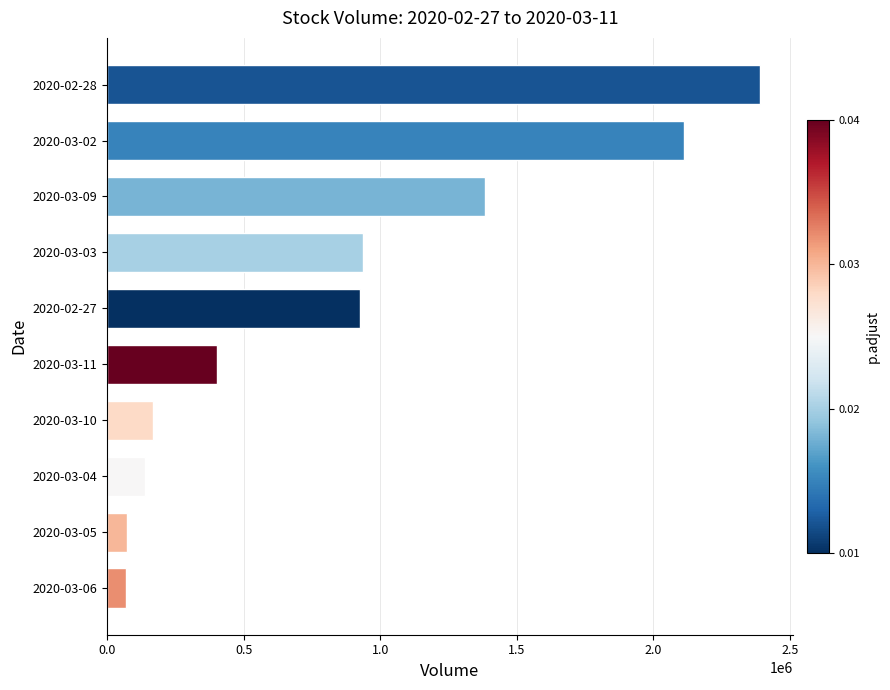

Where is the data nearest to the value 1230750?

2020-03-09